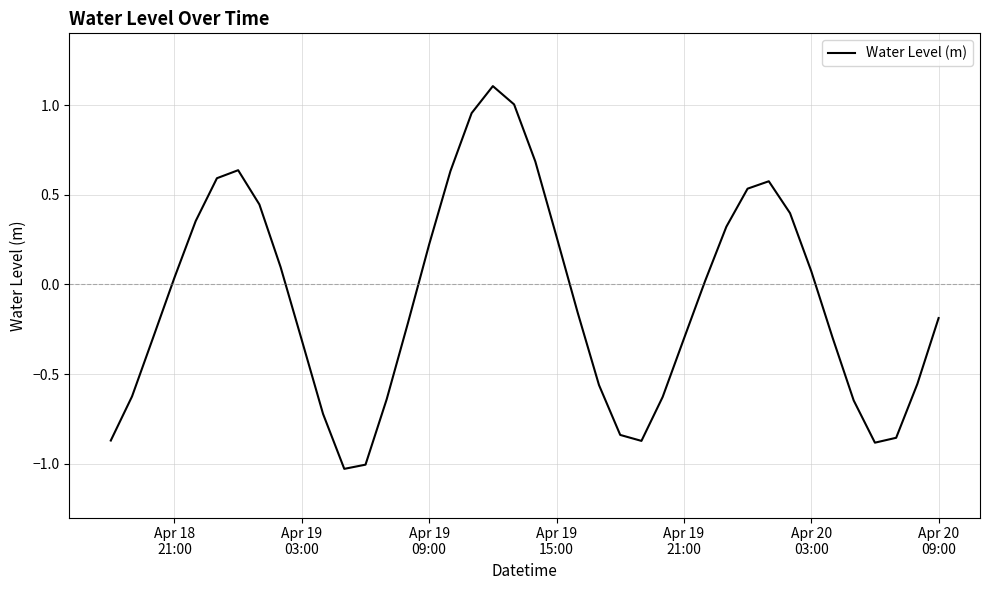

True or false: the data has more than 2 interior local peaks.

True